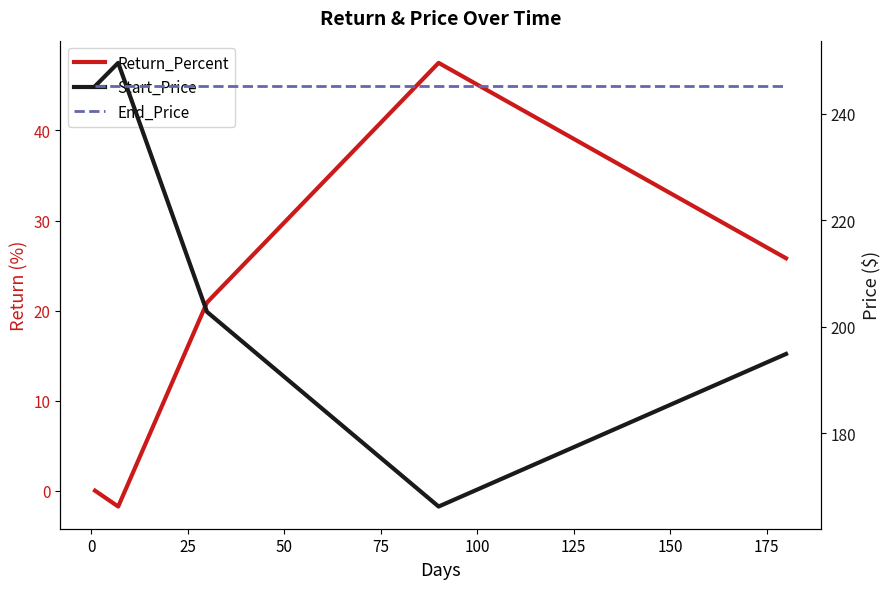

How many interior local valleys does the Return_Percent series have?

1